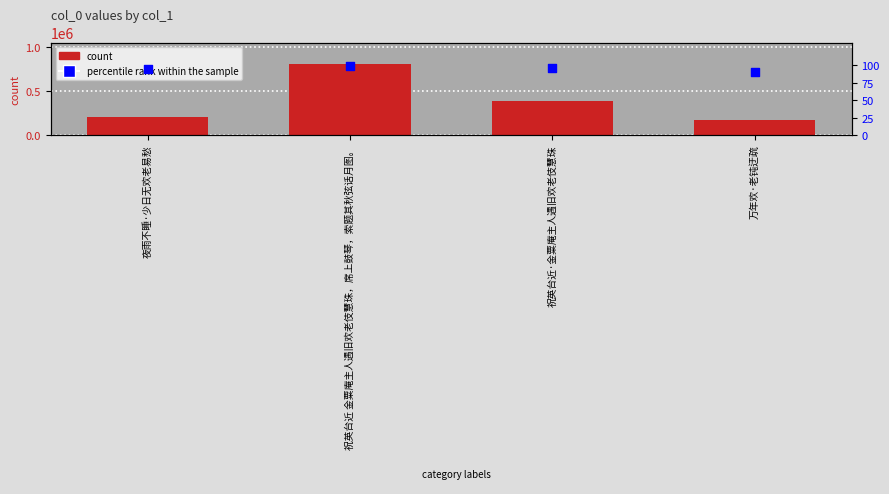

Which series has the largest total across all categories?

count